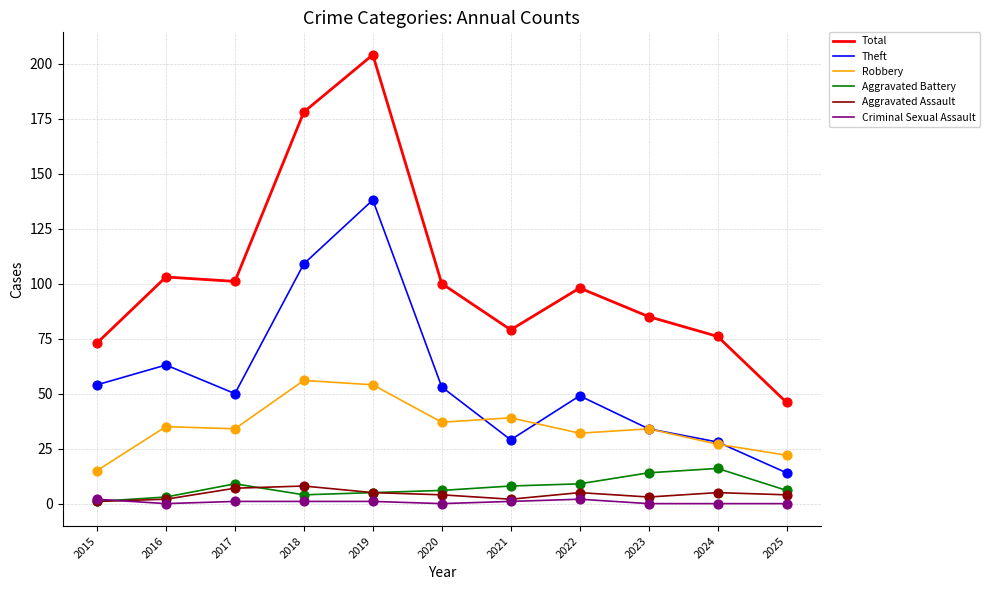

Is the value of Aggravated Battery at 2019 greater than the value of Criminal Sexual Assault at 2019?

Yes